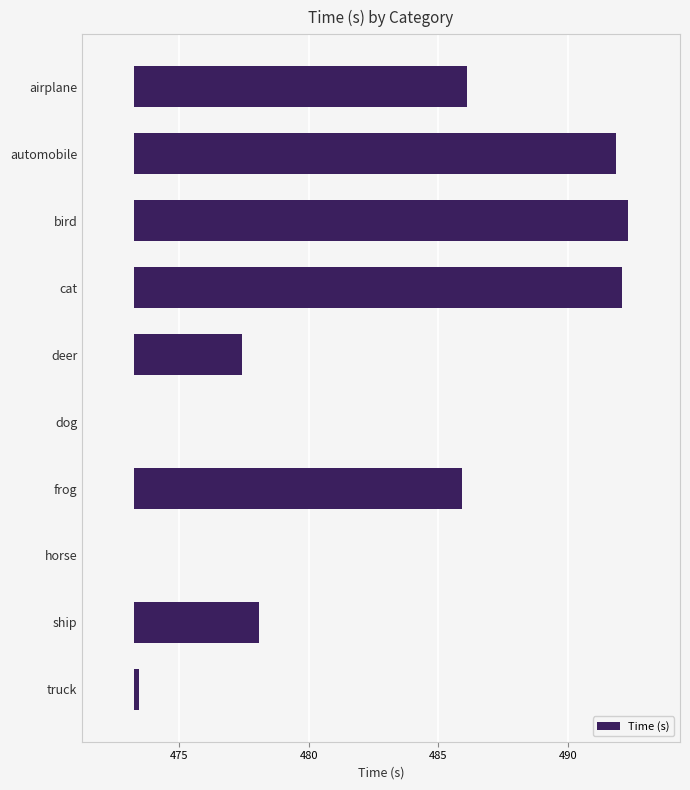

Is it true that the value at airplane is 3.3?

False